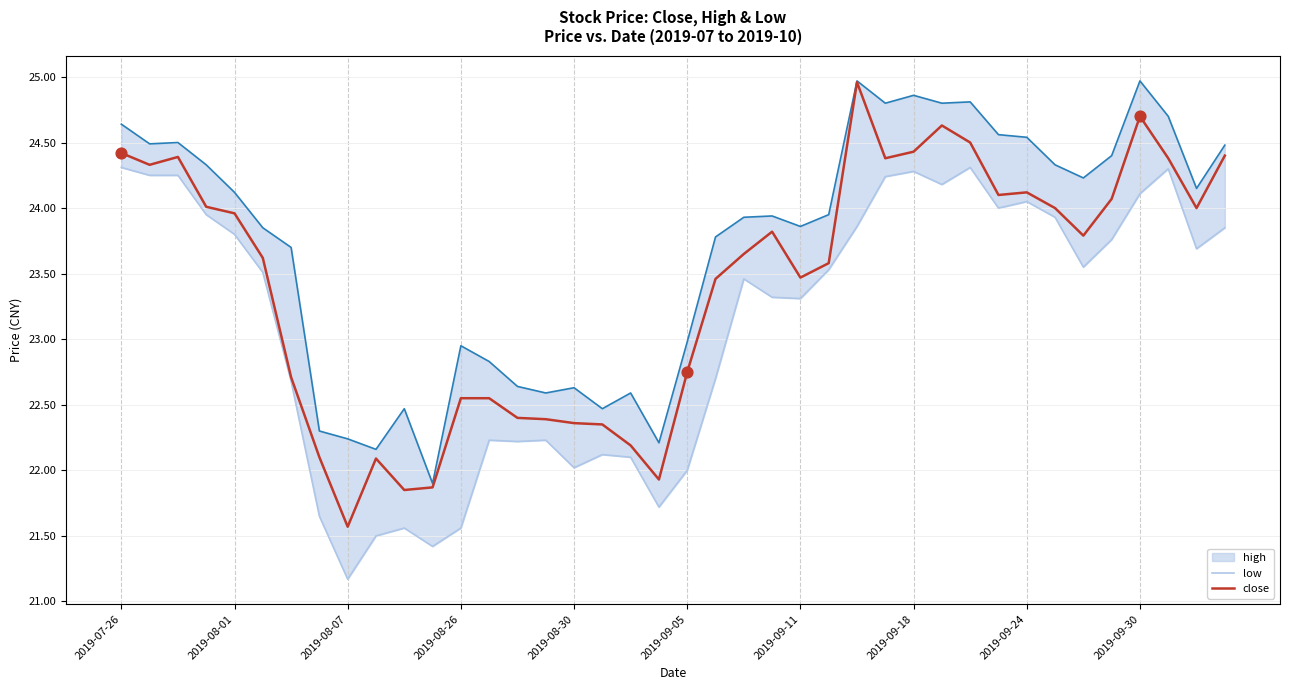

Where does the close series first go above 23?

2019-07-26